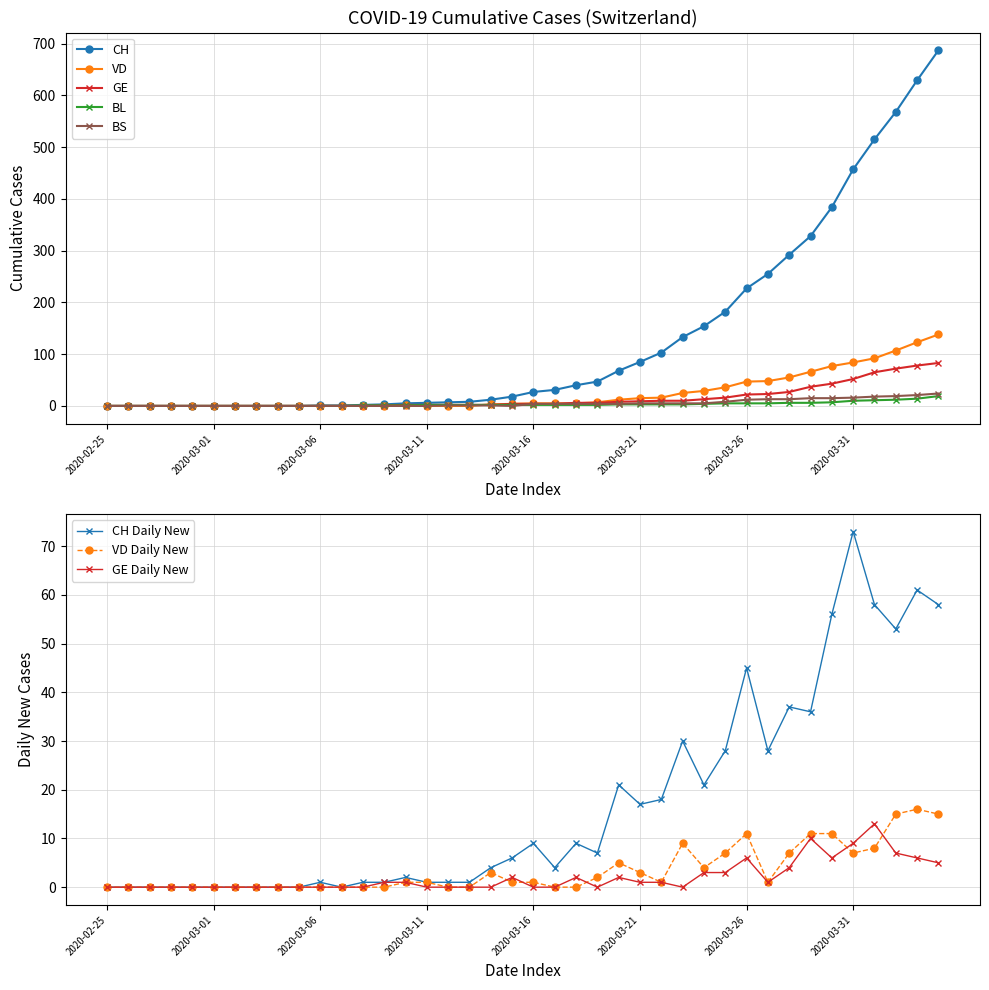

What is the value of the BS point at the 37th from the left?

18